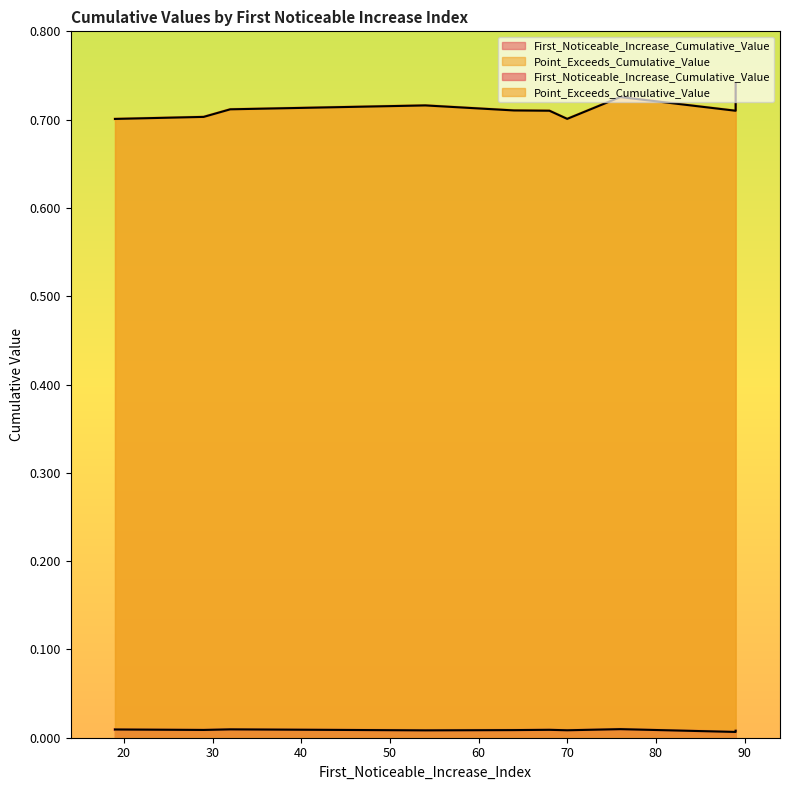

Which series has the largest total across all categories?

Point_Exceeds_Cumulative_Value